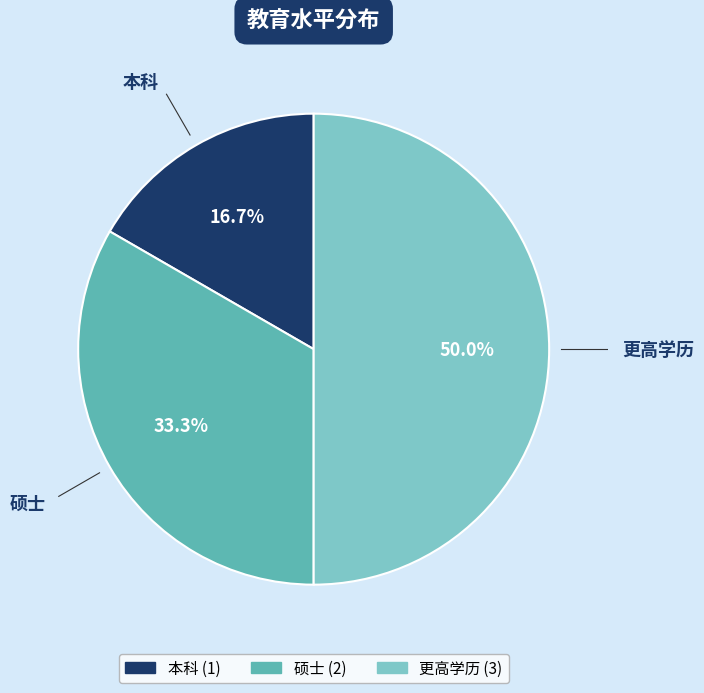

What portion of the pie excludes 更高学历?

50.0%